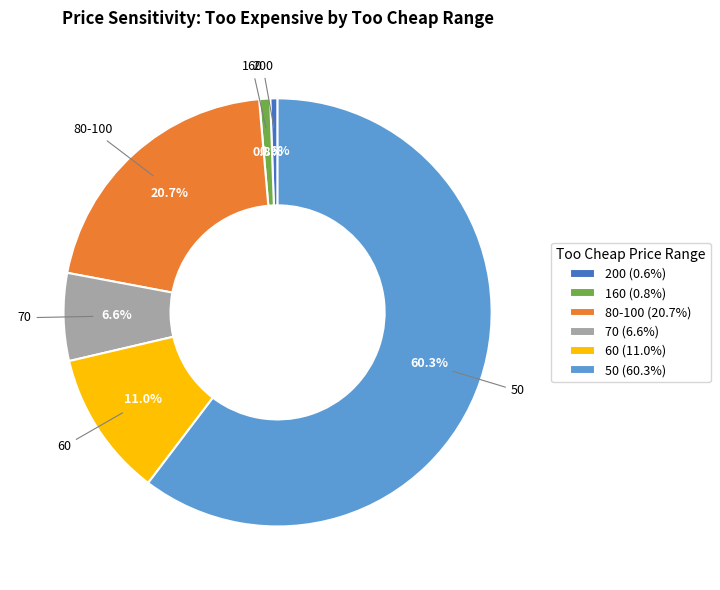

How many segments does this pie chart have?

6